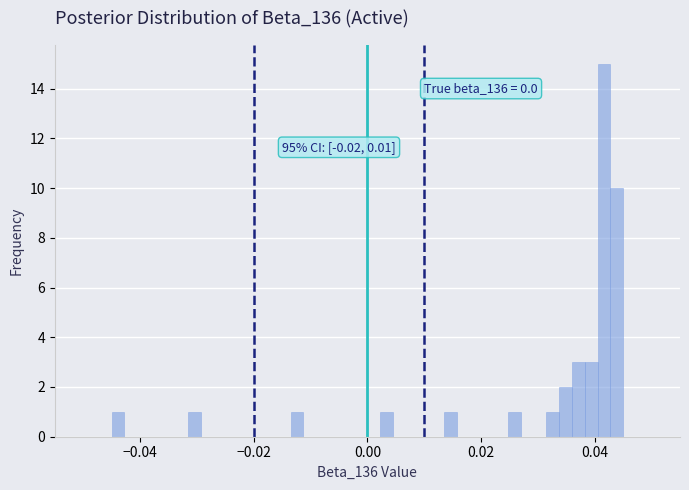

Read against the x-axis, roughly where is the centre of the tallest bar?

0.042